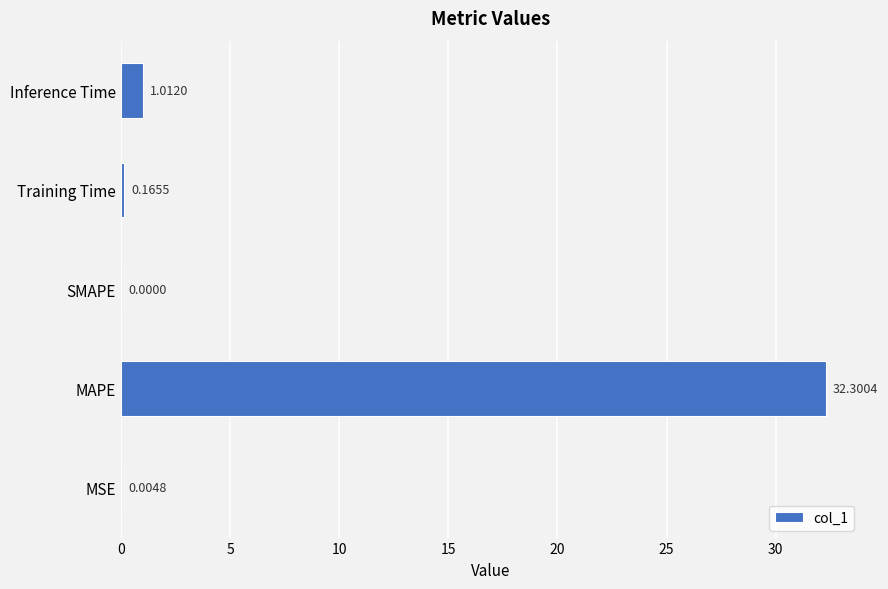

Count the number of values greater than 0.

4